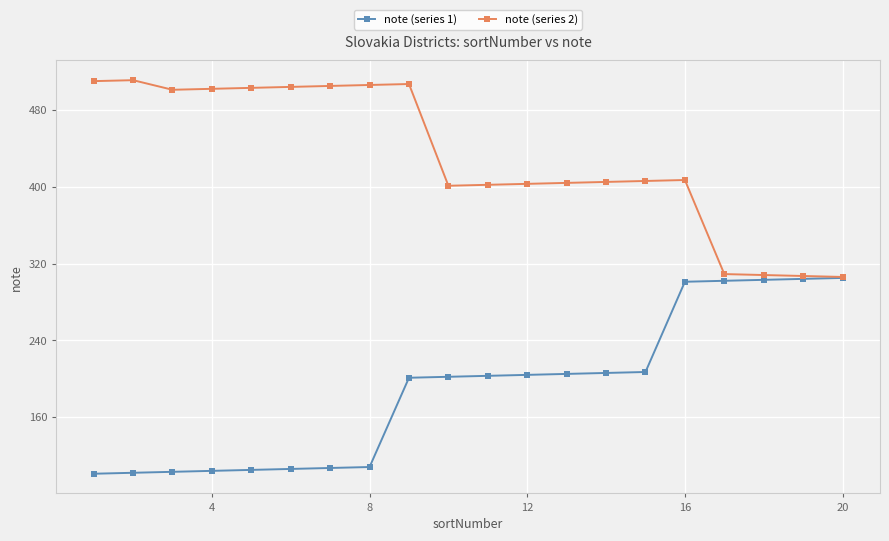

What is the value of the note (series 2) point at the 3rd from the left?

501